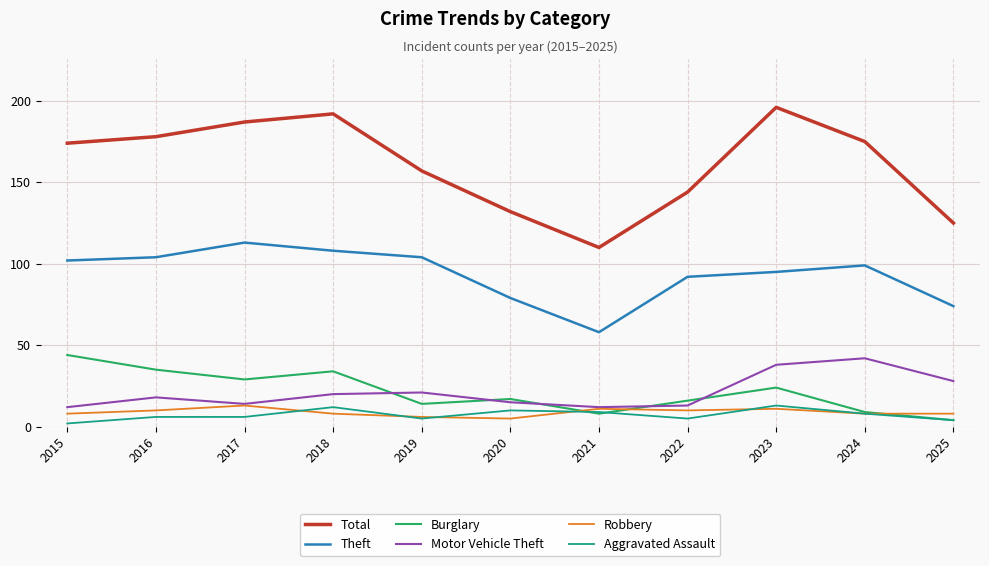

Where is the first local minimum for Burglary?

2017